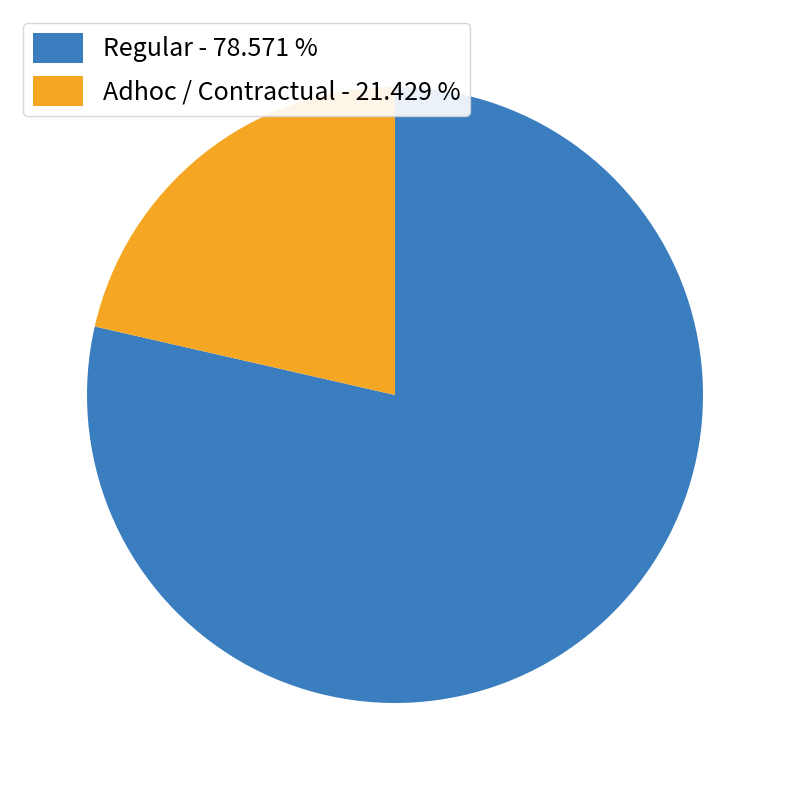

Do Adhoc / Contractual - 21.429 % and Regular - 78.571 % together represent more than half of the pie?

Yes